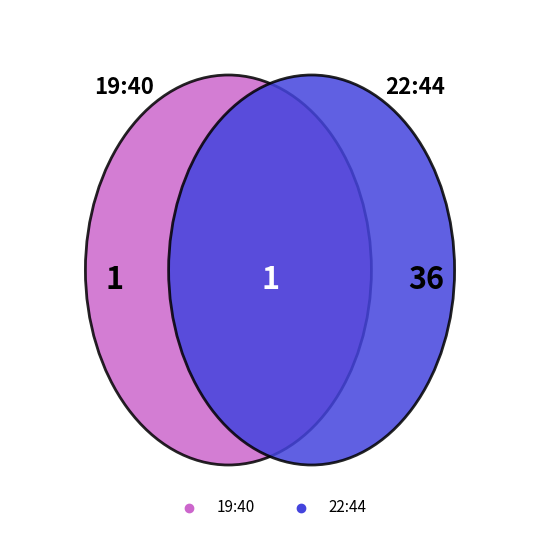

Count the number of slices in the pie.

2